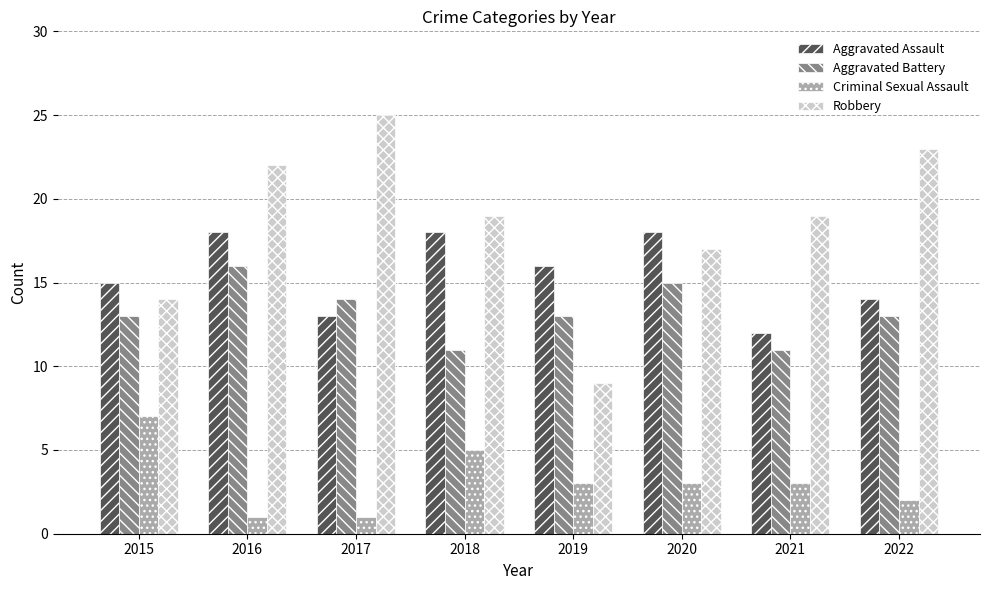

What value does the Criminal Sexual Assault series have at 2017?

1